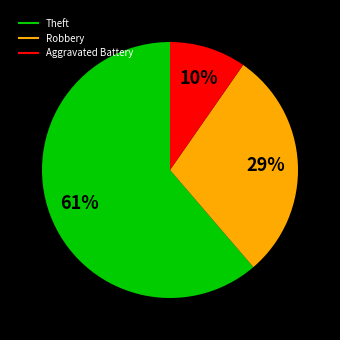

To the nearest percent, what is the average slice percentage?

33%